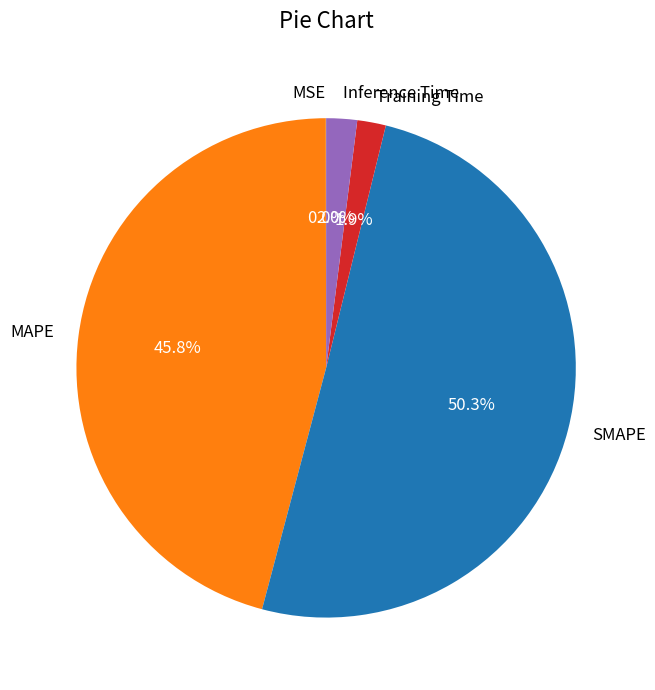

To the nearest percent, what portion does Inference Time represent?

2%